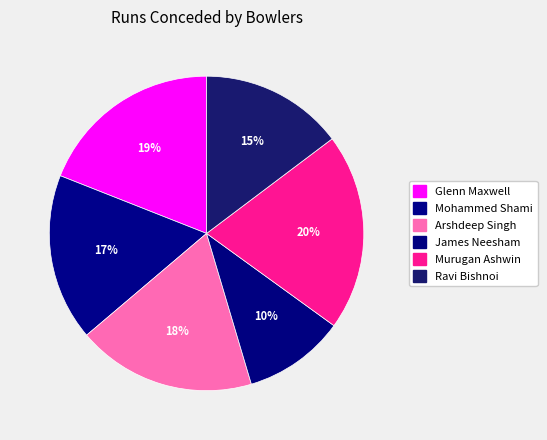

Does Ravi Bishnoi account for over 50% of the chart?

No